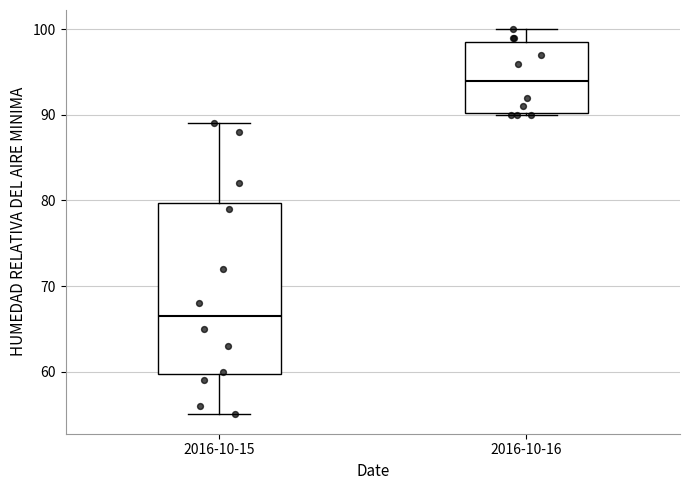

Which box's median line is the highest?

2016-10-16